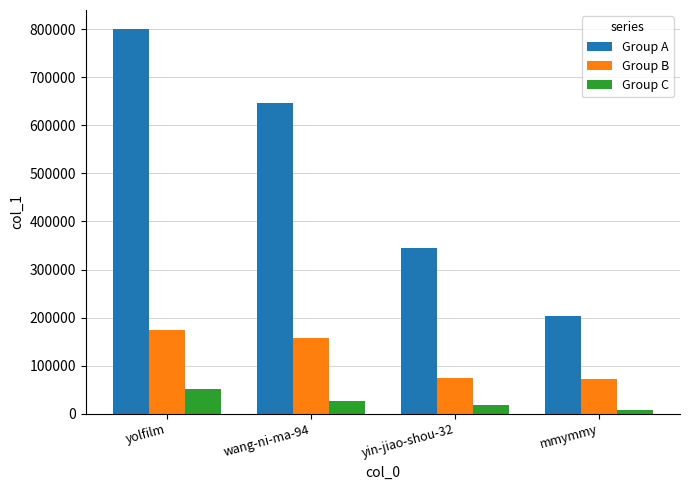

At which category is the sum across all series the highest?

yolfilm